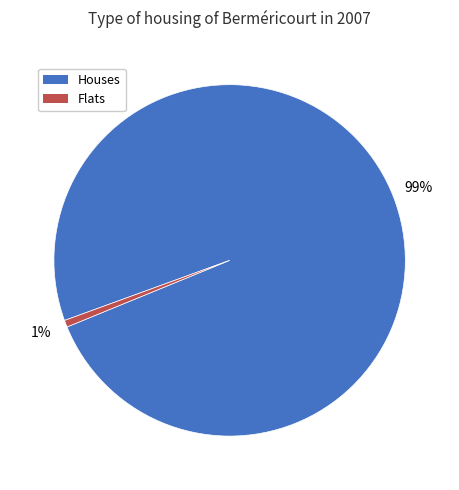

Does Flats account for over 50% of the chart?

No